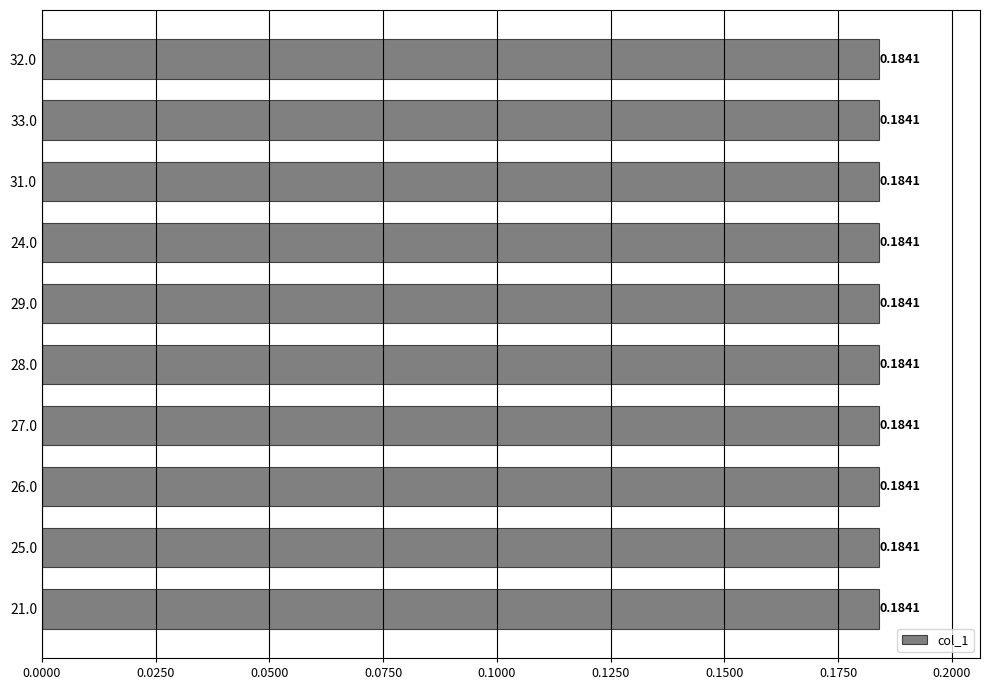

What is the sum of all values?

1.8